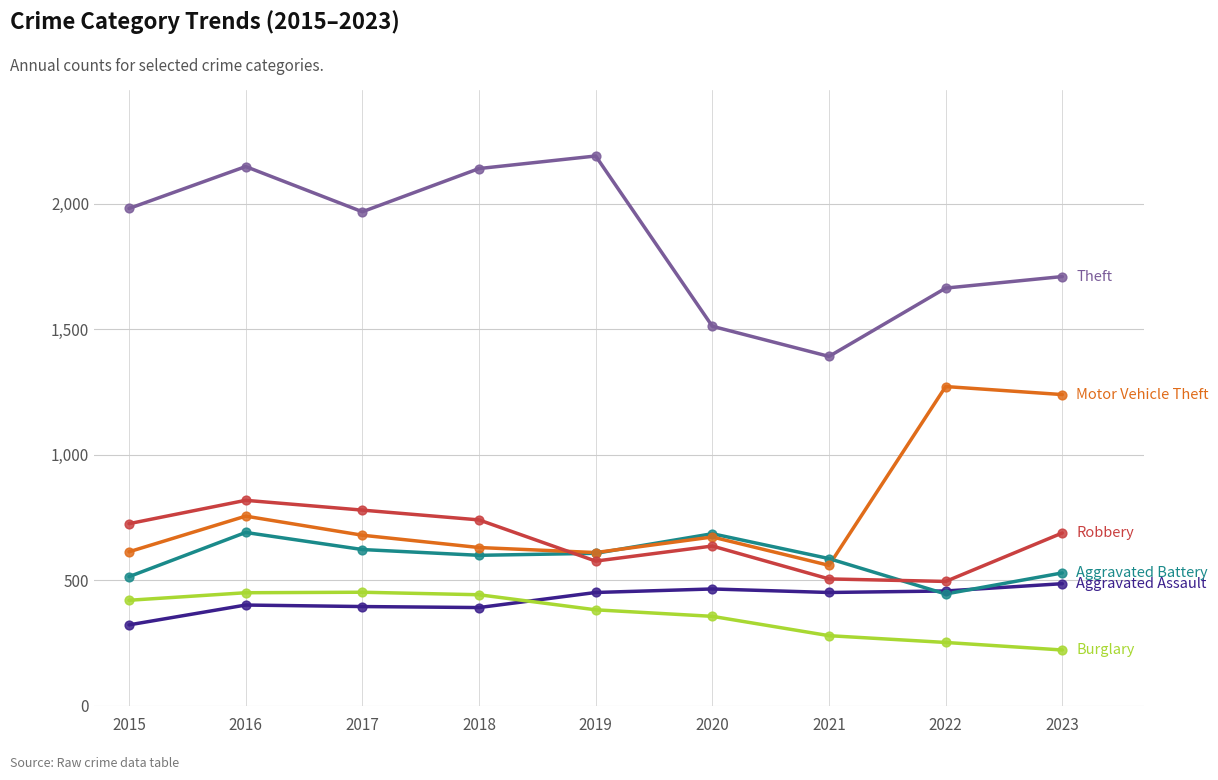

What is the difference between the highest and lowest values at 2023?

1487